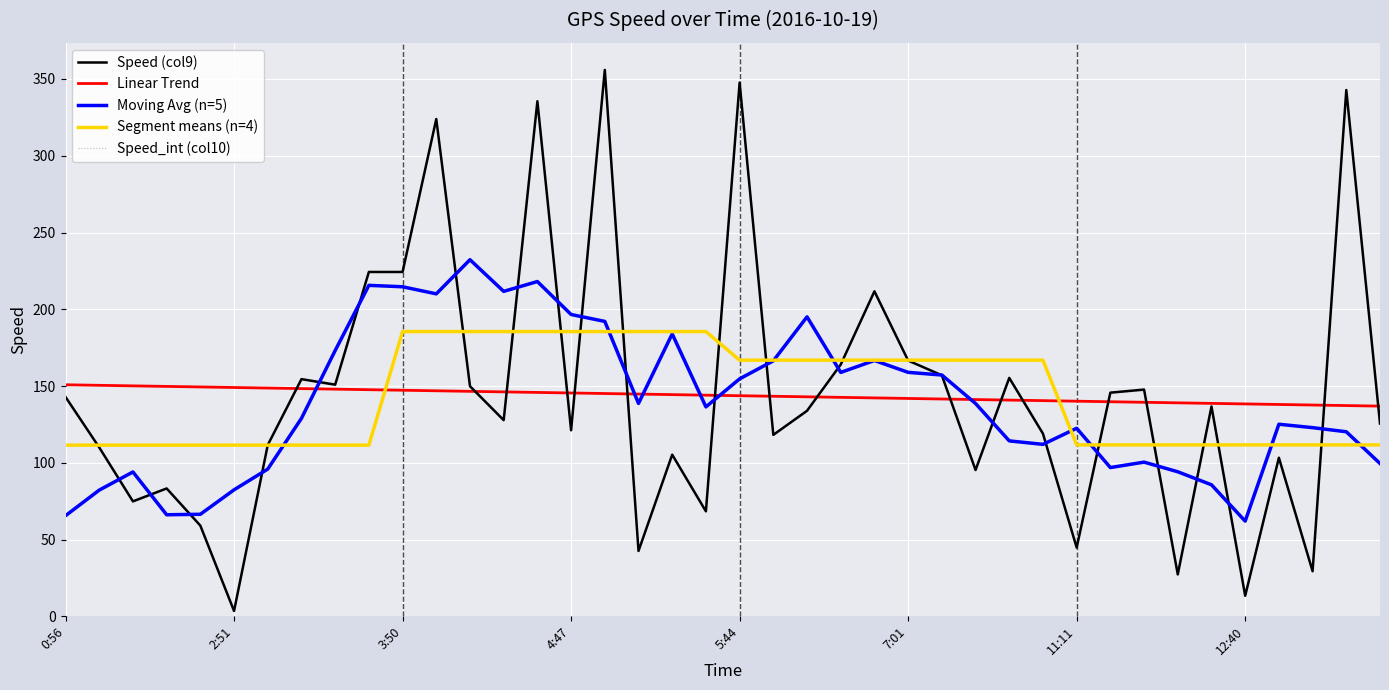

What is the maximum value for Linear Trend?

150.8